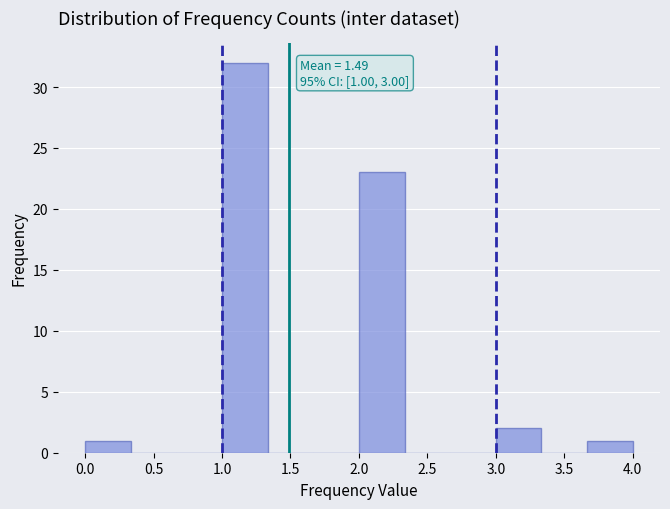

Over which range of the x-axis is the bar tallest?

1.00 to 1.35